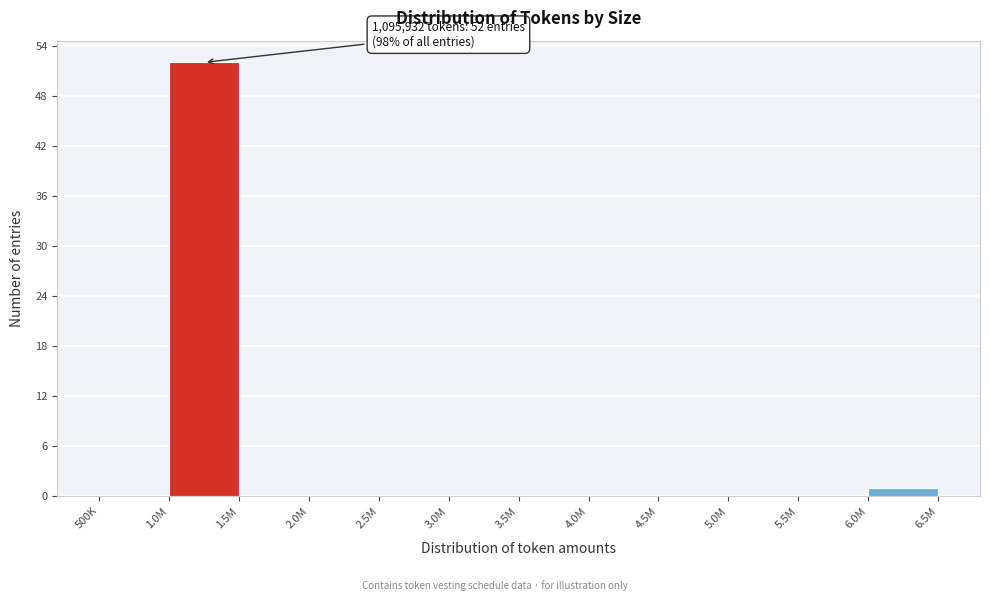

Reading left to right, extract all data points from this chart.

500K=0	1.0M=52	1.5M=0	2.0M=0	2.5M=0	3.0M=0	3.5M=0	4.0M=0	4.5M=0	5.0M=0	5.5M=0	6.0M=1